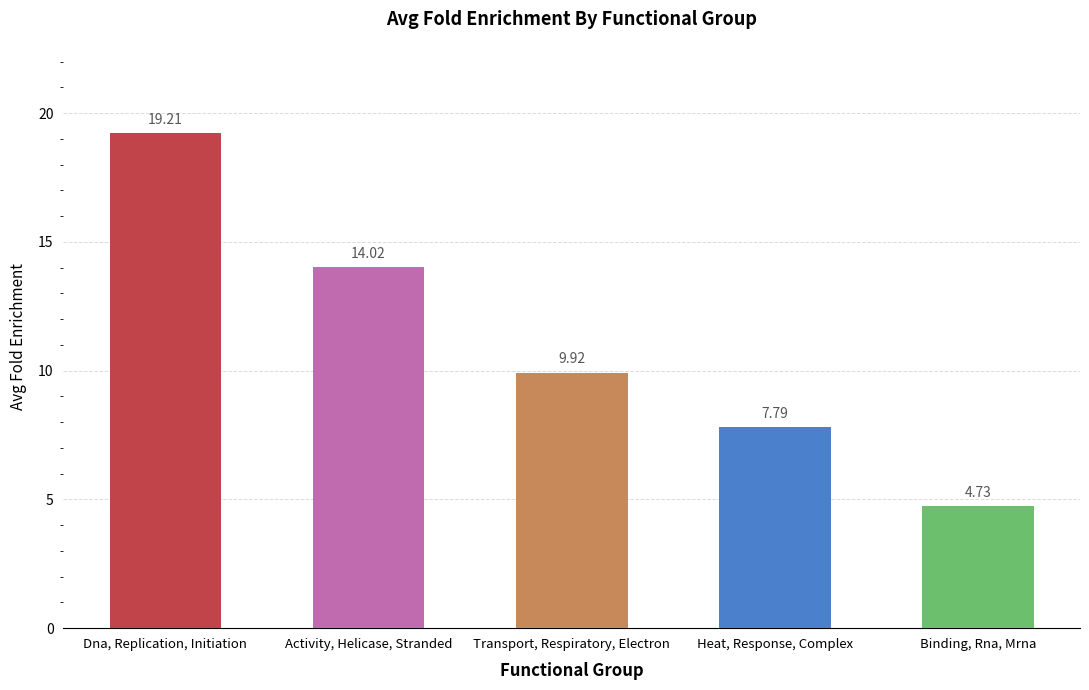

What is the greatest value displayed?

19.2